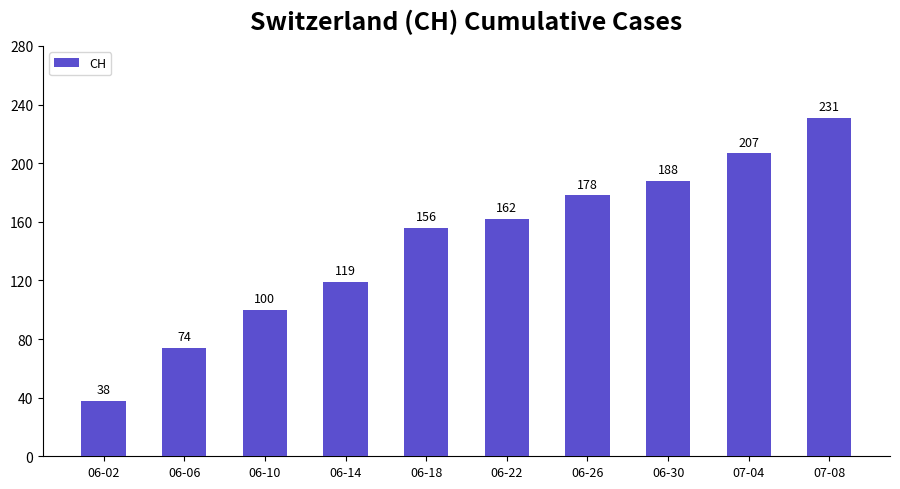

What is the sum of all values?

1453